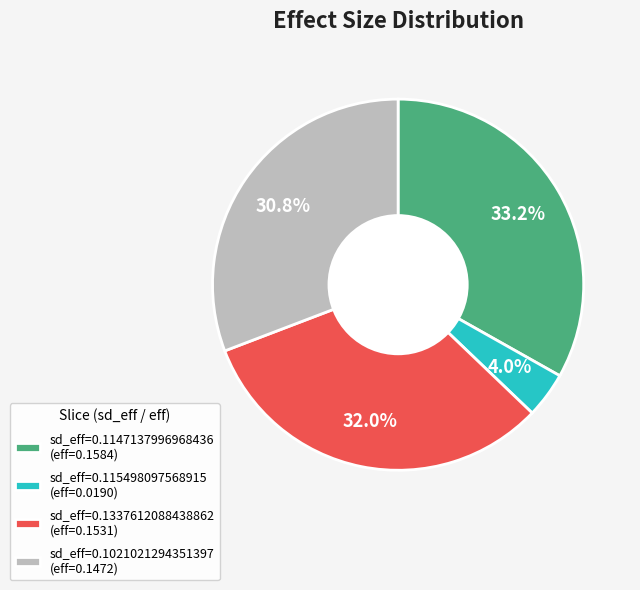

Is there any slice that represents more than half of the pie?

No